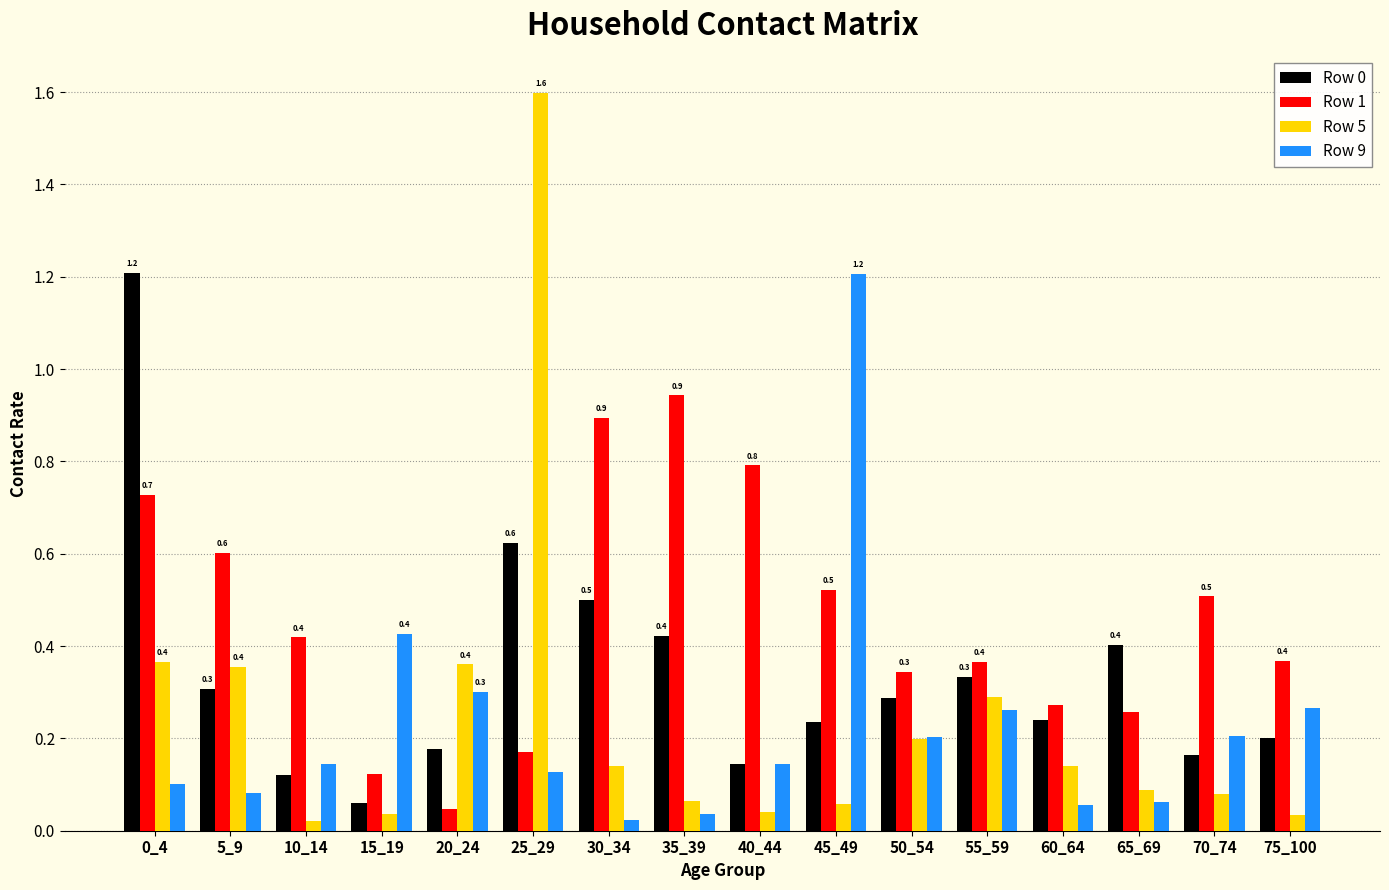

What is the difference between the maximum and minimum values in the Row 9 series?

1.2